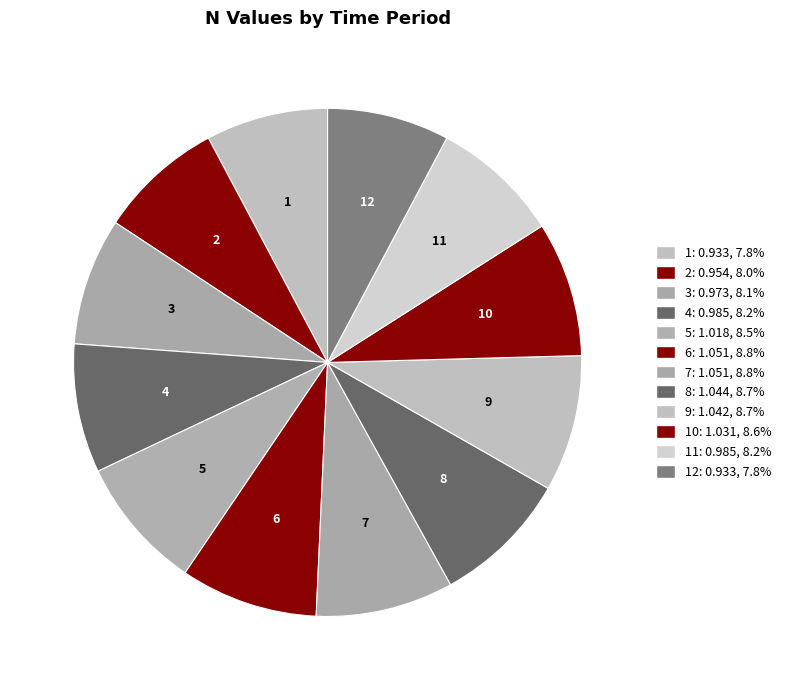

Approximately how many times larger is the value at 9 compared to 6?

1.0